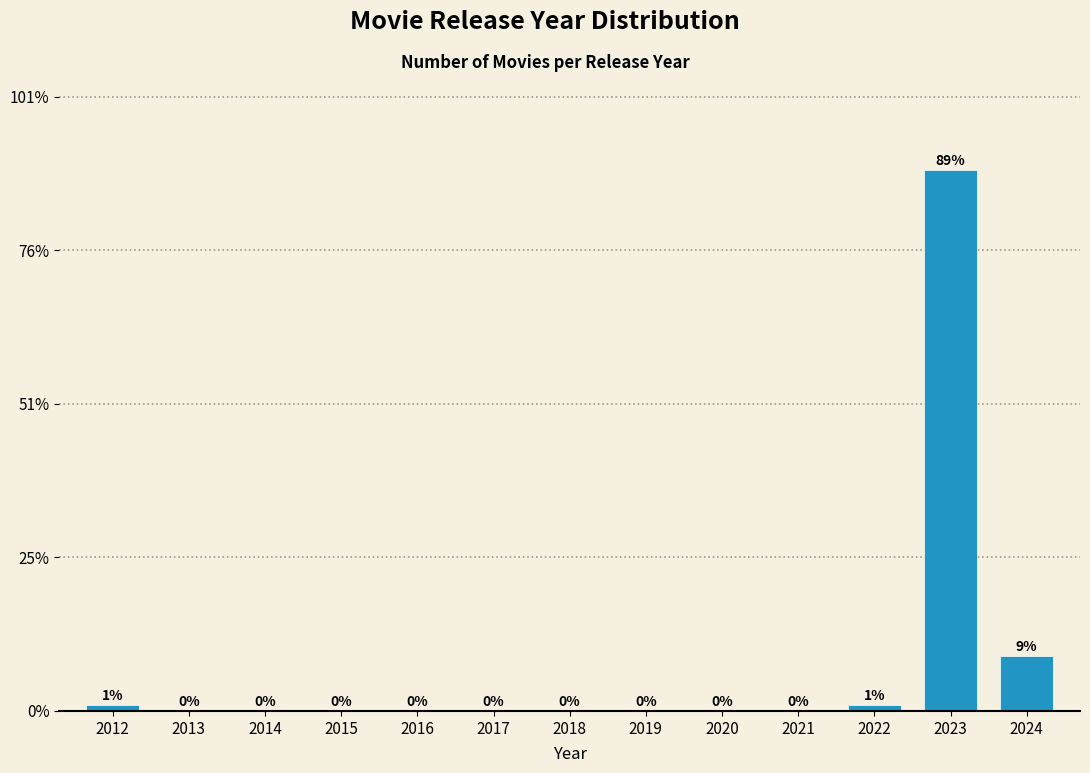

Reading left to right, extract all data points from this chart.

2012=1	2013=0	2014=0	2015=0	2016=0	2017=0	2018=0	2019=0	2020=0	2021=0	2022=1	2023=88	2024=9